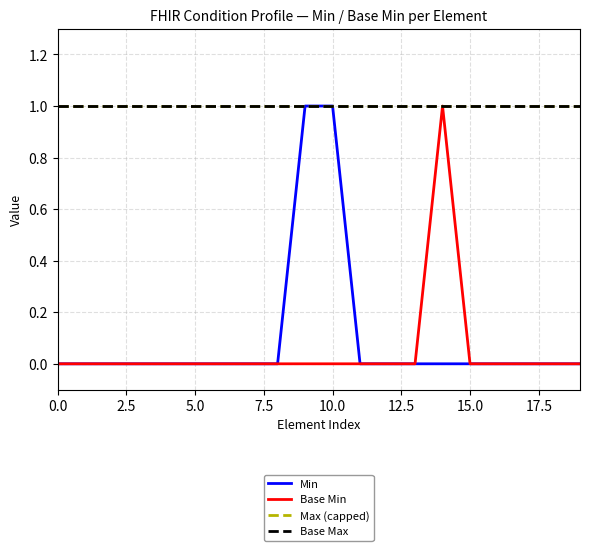

Does the chart have visible grid lines?

Yes